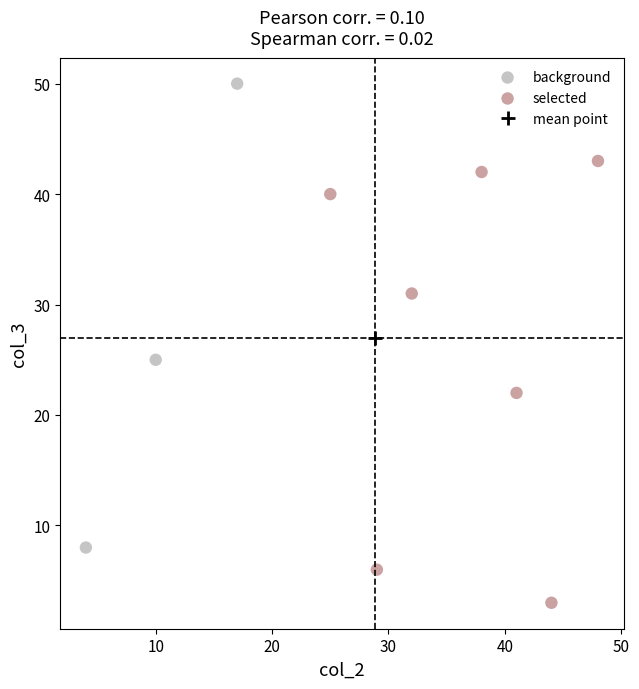

Which series contains the lowest Y value?

selected